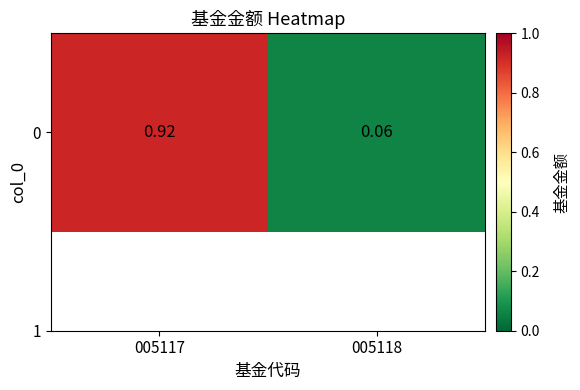

What is the change in value from 005117 to 005118?

-0.9